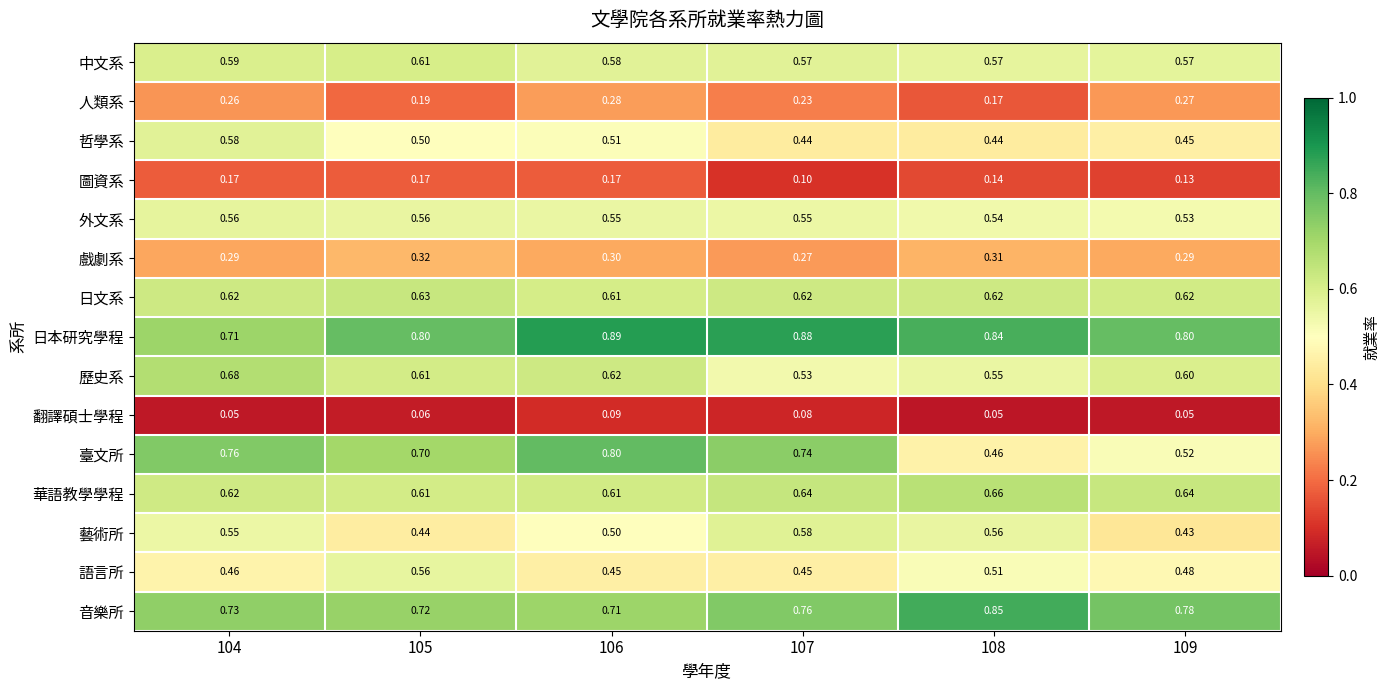

Which series has the largest range (max minus min)?

臺文所